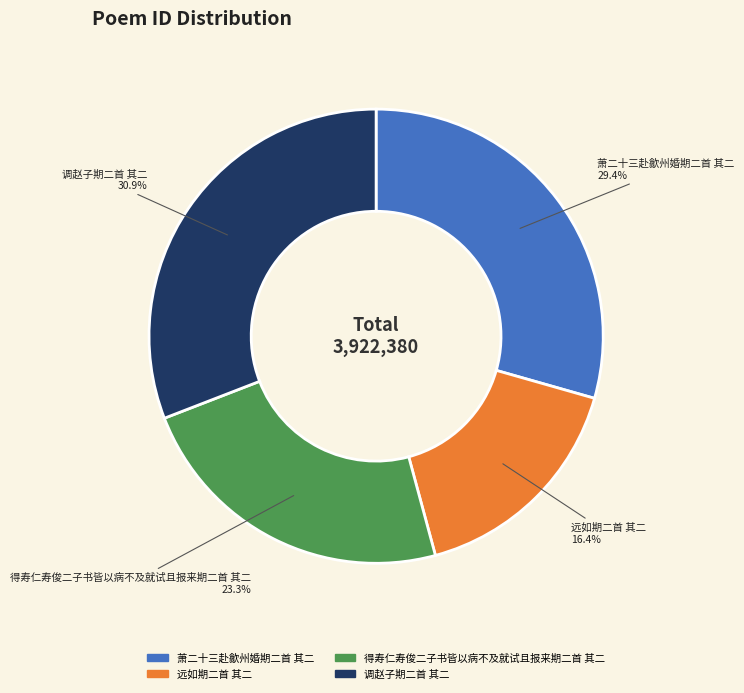

To the nearest percent, what is the difference between the 得寿仁寿俊二子书皆以病不及就试且报来期二首 其二 and 调赵子期二首 其二 slice percentages?

8%